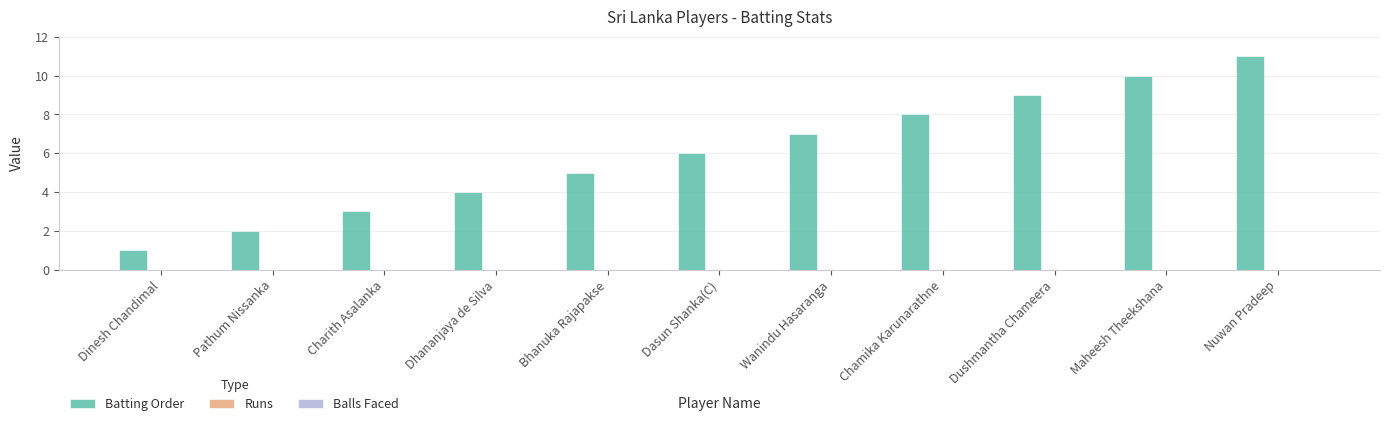

At which category does the chart reach its minimum across all series?

Dinesh Chandimal